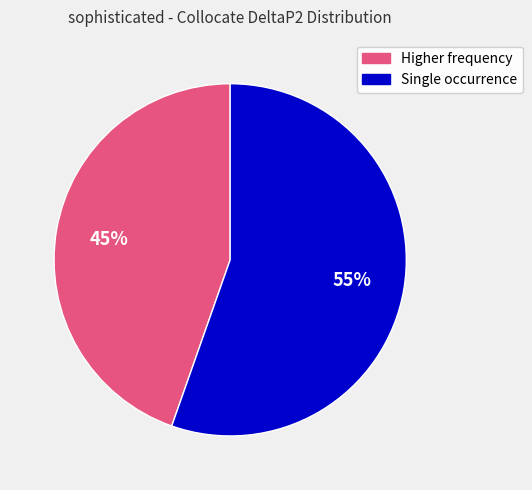

Is there a majority slice in this chart?

Yes